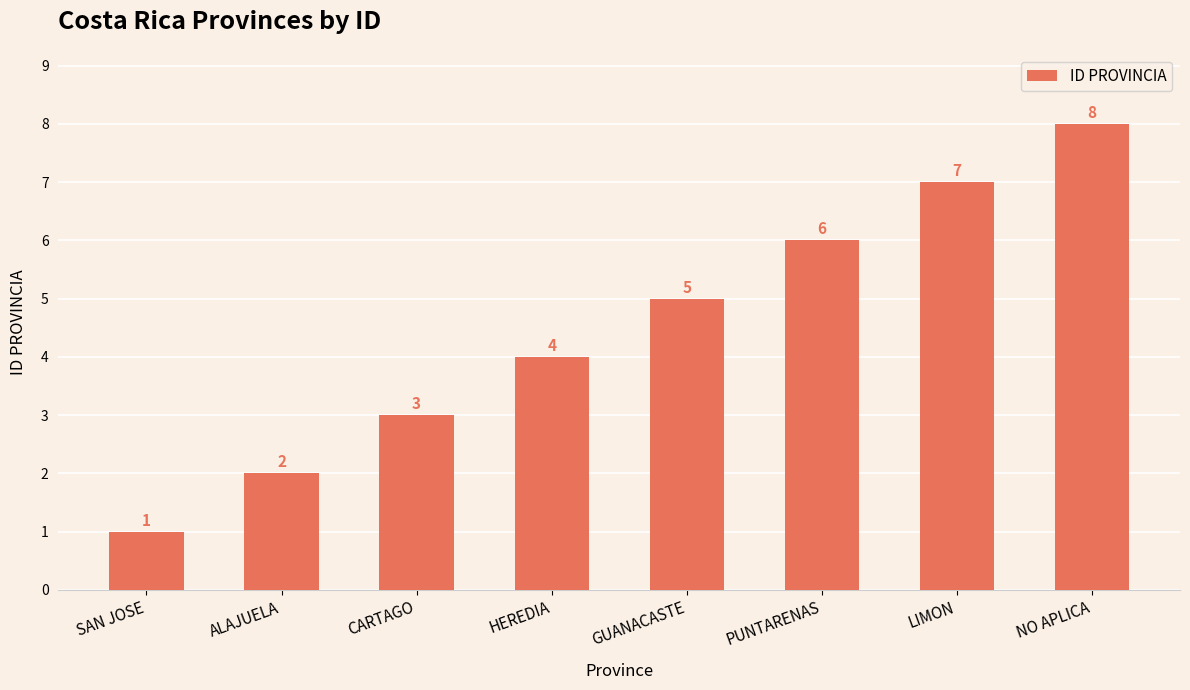

How many values are below 5?

4